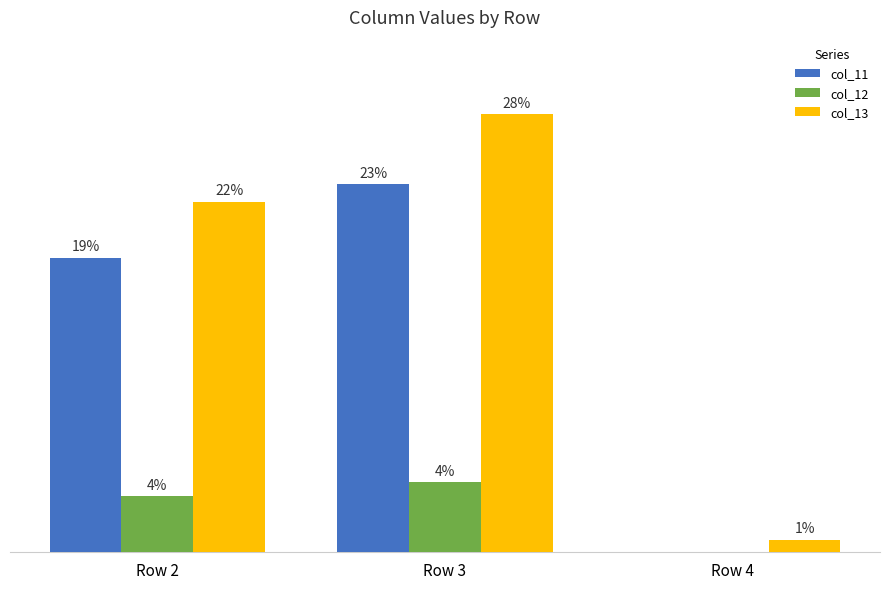

Does the chart contain stacked bars?

No